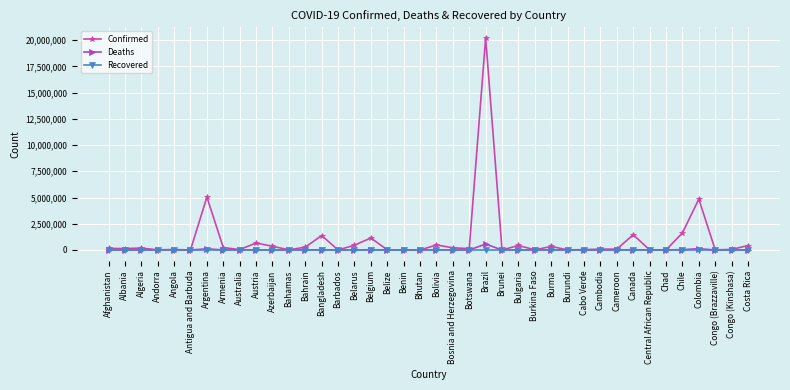

True or false: Confirmed has more than 1 points higher than both neighbors.

True